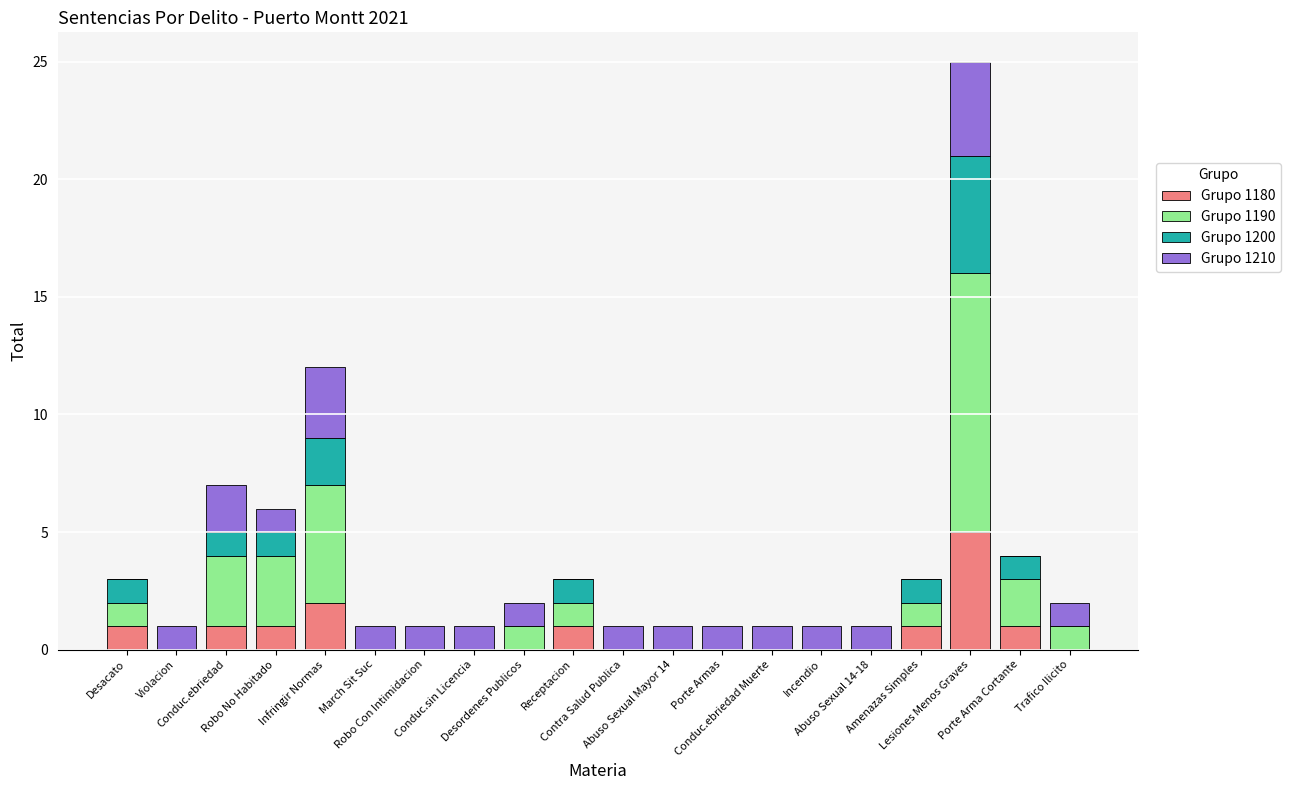

How many series are shown in this chart?

4